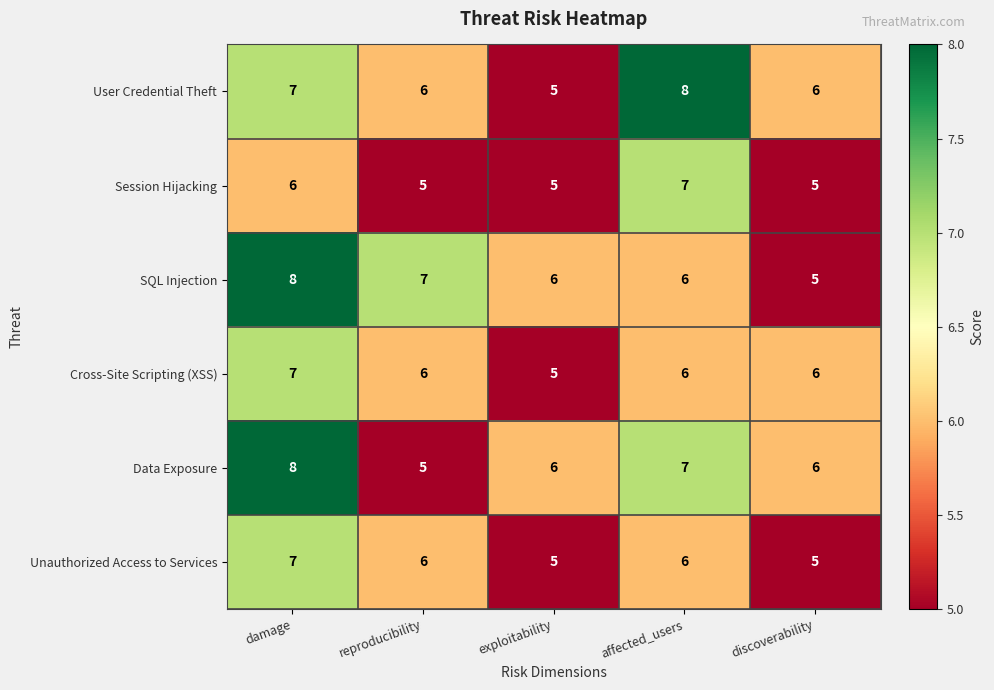

Which series changed the most between reproducibility and discoverability?

SQL Injection